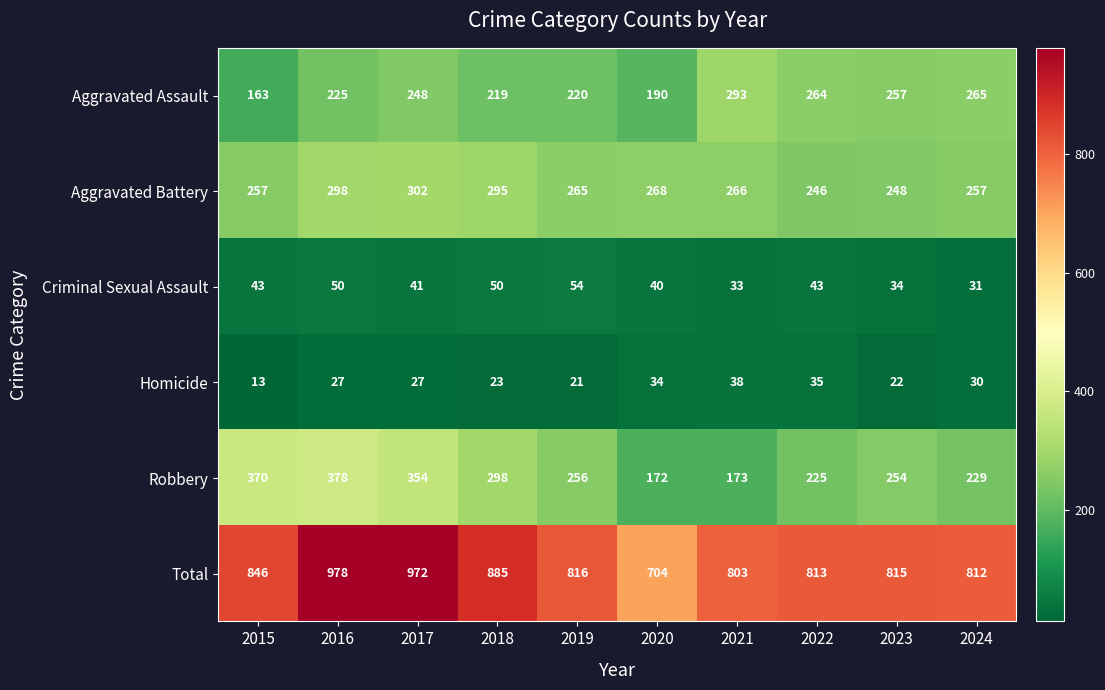

What is the difference between the Total values at 2021 and 2023?

12